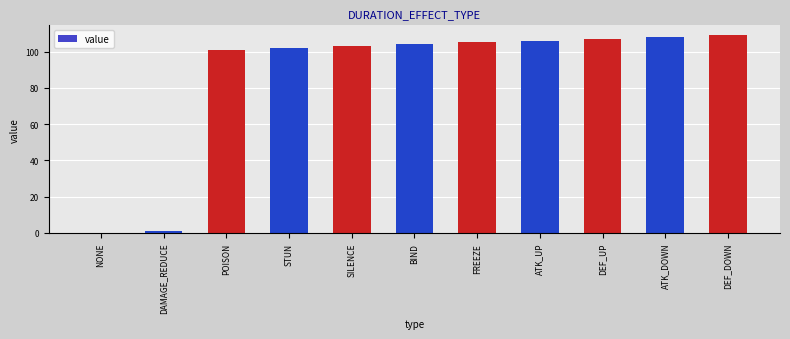

Are the bars horizontal?

No